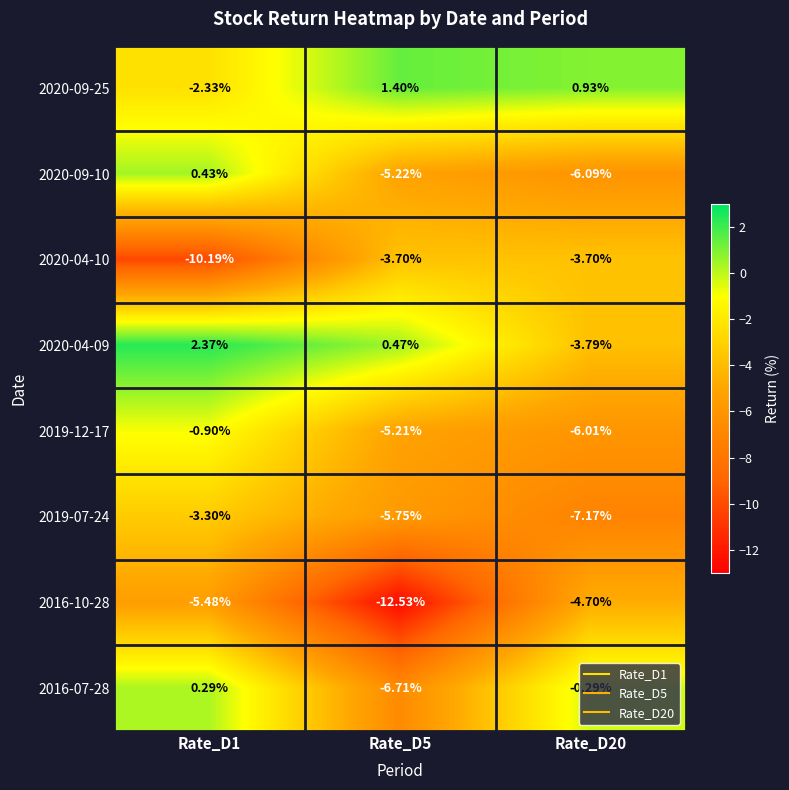

What is the total value across all series at Rate_D5?

-37.2